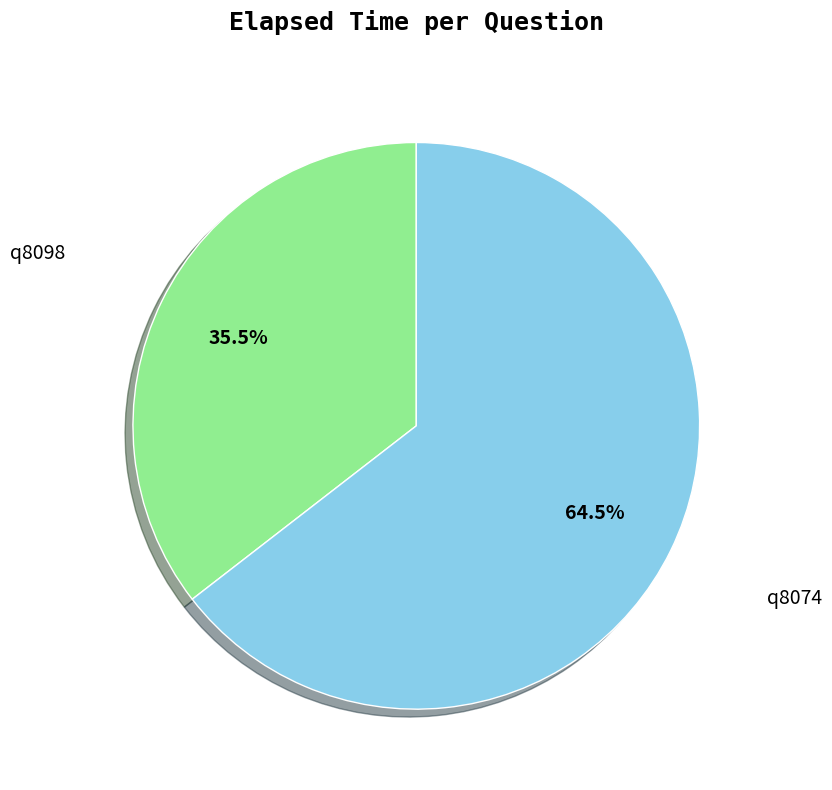

To the nearest percent, what is the difference between the largest and smallest slice percentages?

29%